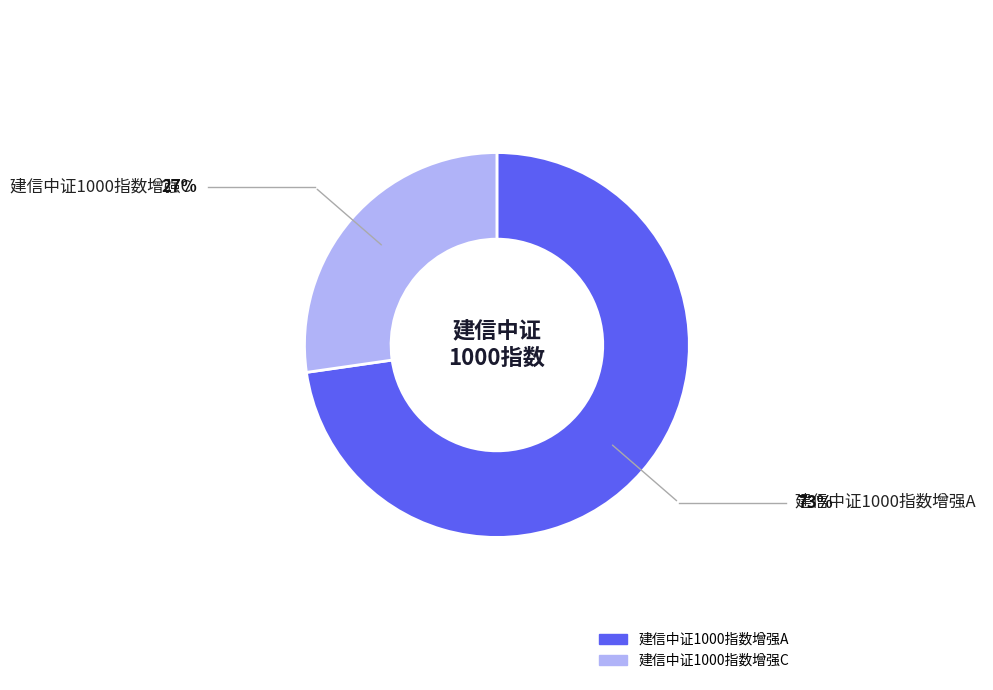

Which has a higher value, 建信中证1000指数增强A or 建信中证1000指数增强C?

建信中证1000指数增强A